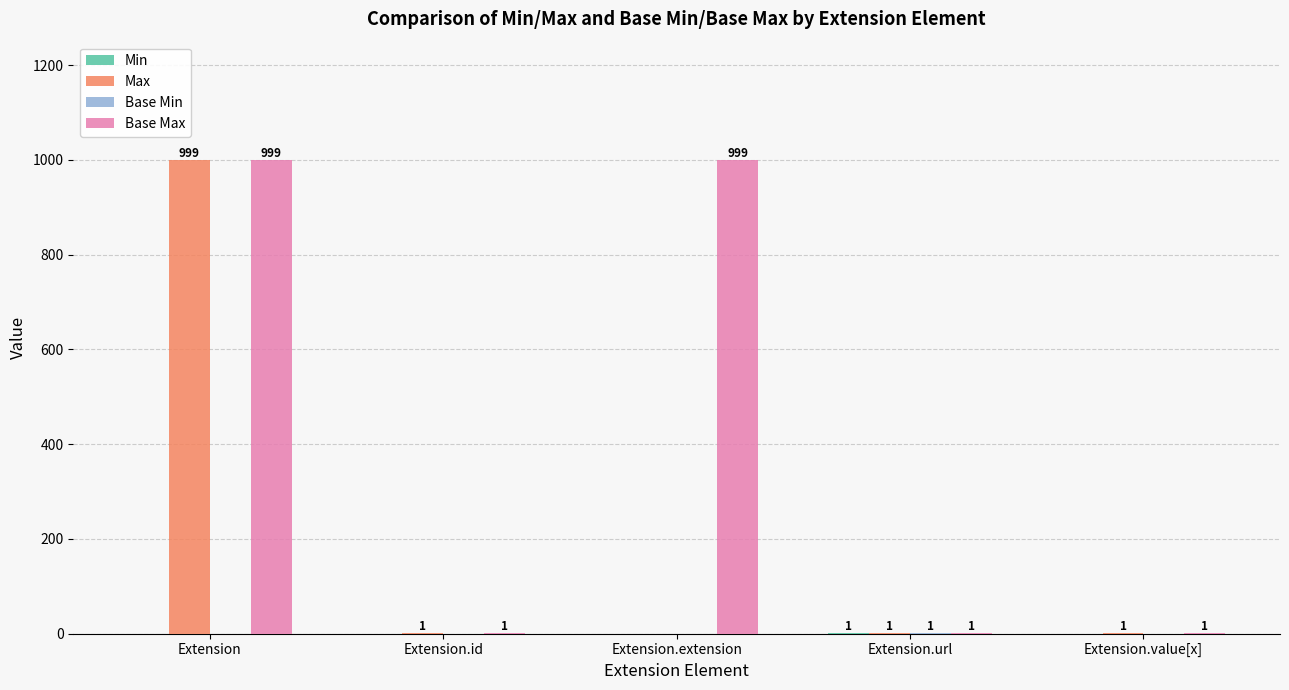

What is the total value across all series at Extension.url?

4